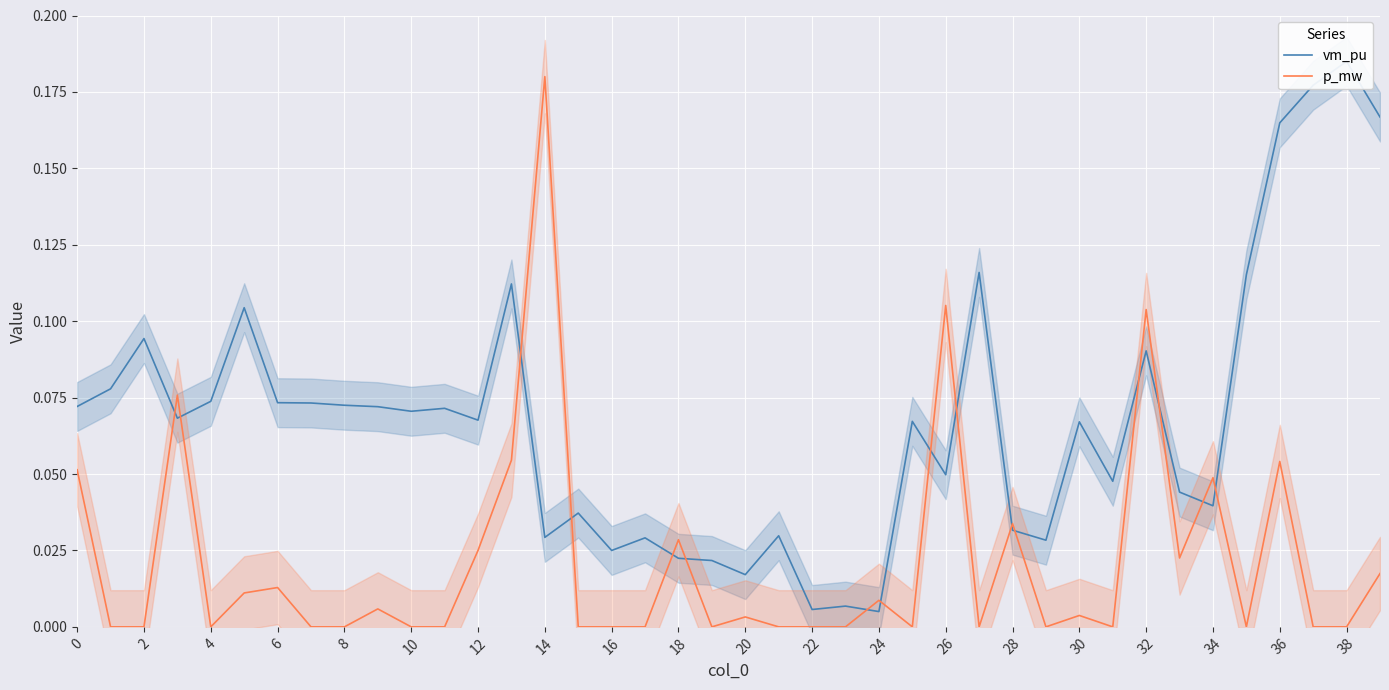

What is the average value of the vm_pu series?

0.1